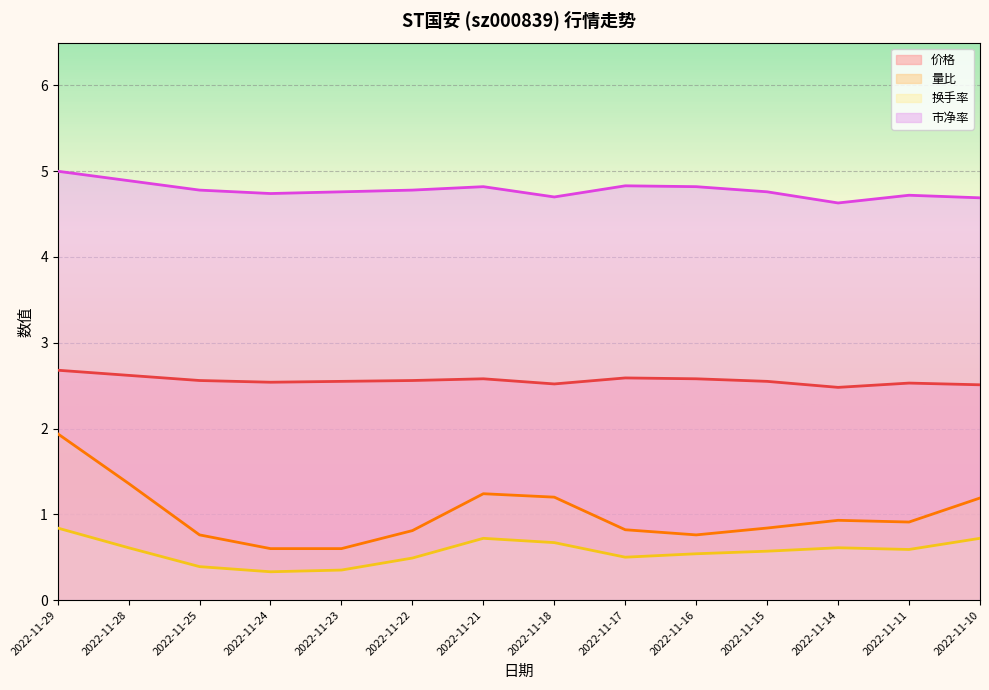

Reading left to right, list all the values displayed in this chart.

价格: 2.7	2.6	2.6	2.5	2.5	2.6	2.6	2.5	2.6	2.6	2.5	2.5	2.5	2.5
量比: 1.9	1.4	0.8	0.6	0.6	0.8	1.2	1.2	0.8	0.8	0.8	0.9	0.9	1.2
换手率: 0.8	0.6	0.4	0.3	0.3	0.5	0.7	0.7	0.5	0.5	0.6	0.6	0.6	0.7
市净率: 5.0	4.9	4.8	4.7	4.8	4.8	4.8	4.7	4.8	4.8	4.8	4.6	4.7	4.7